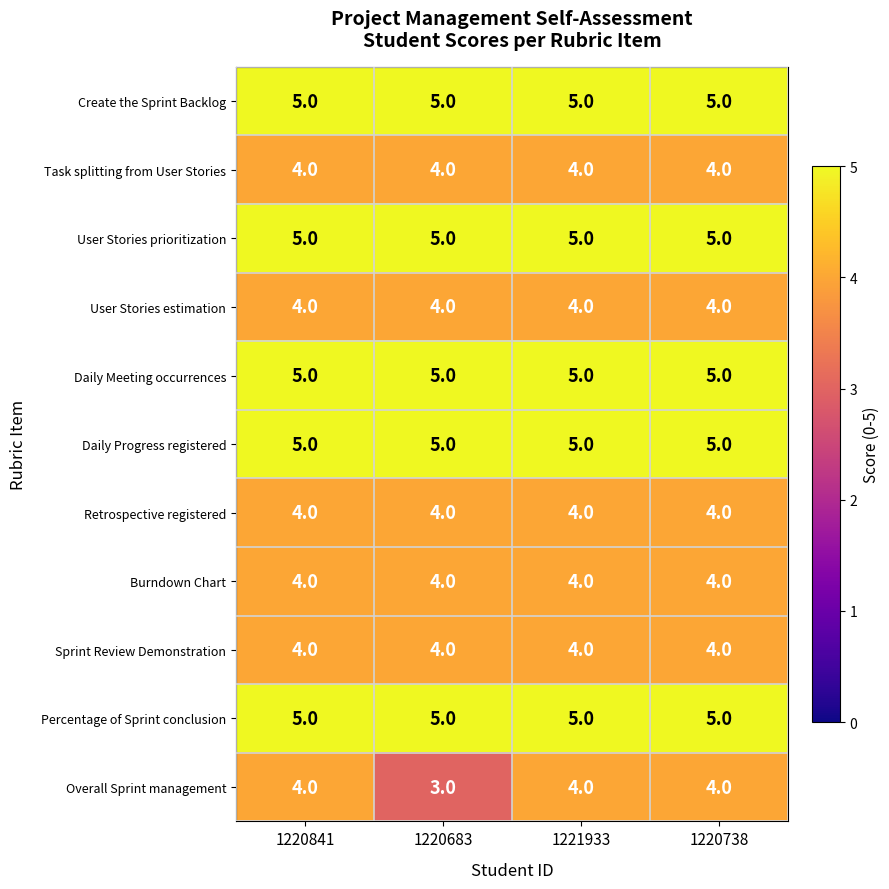

Which series changed the most between 1220841 and 1220683?

Overall Sprint management